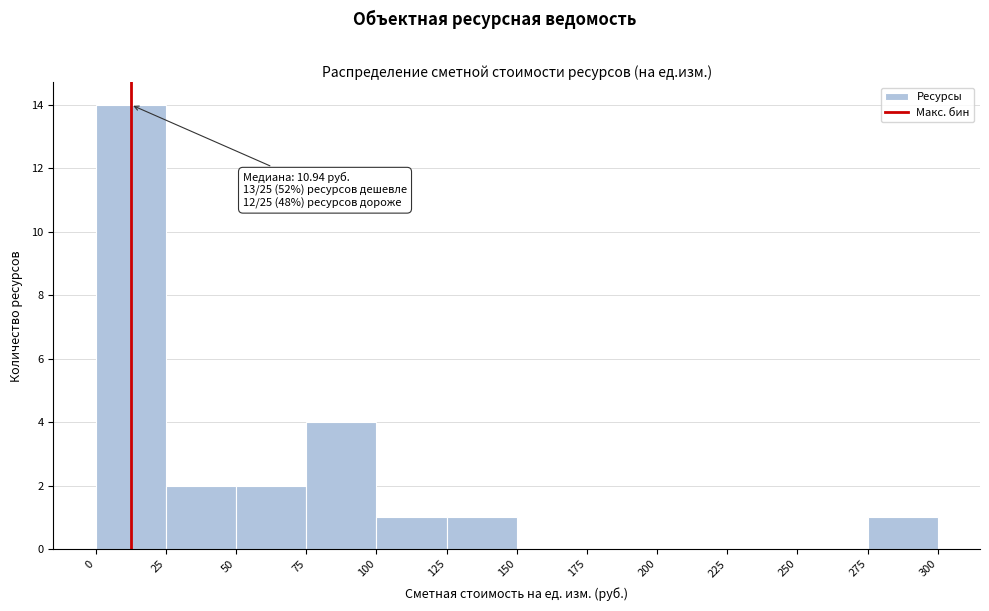

Which range on the x-axis has the tallest bar?

0 to 25